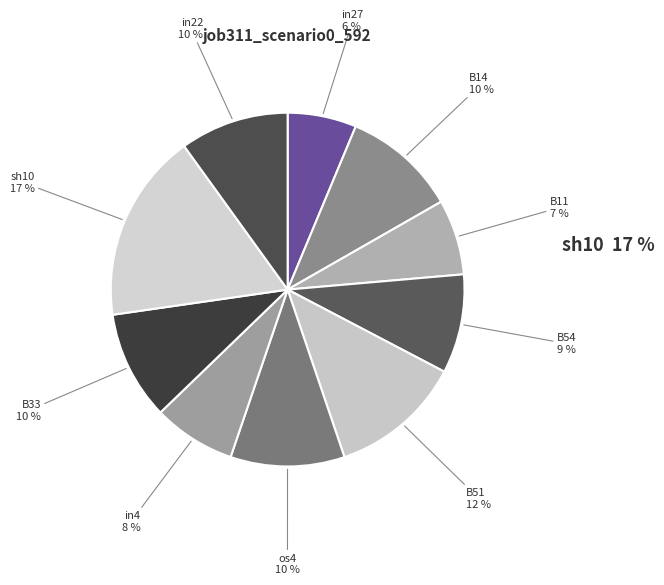

To the nearest percent, what percentage of the pie is B11?

7%